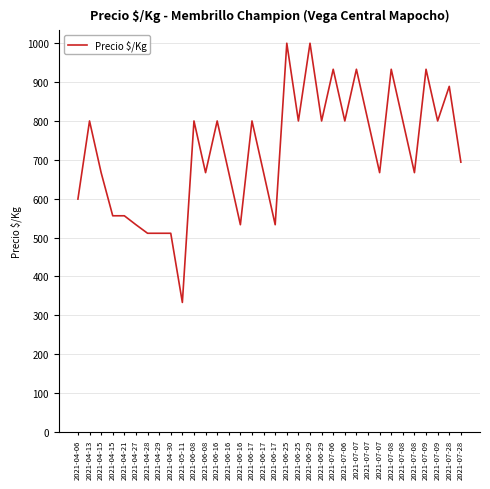

How many lines are shown in the chart?

1